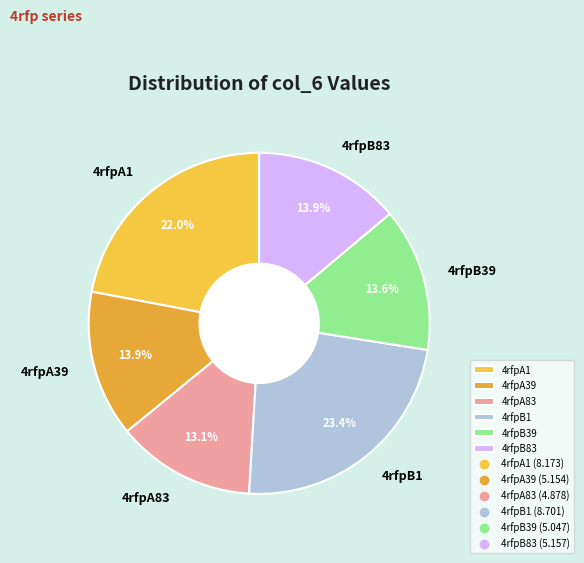

To the nearest percent, what percentage of the pie is 4rfpA83?

13%